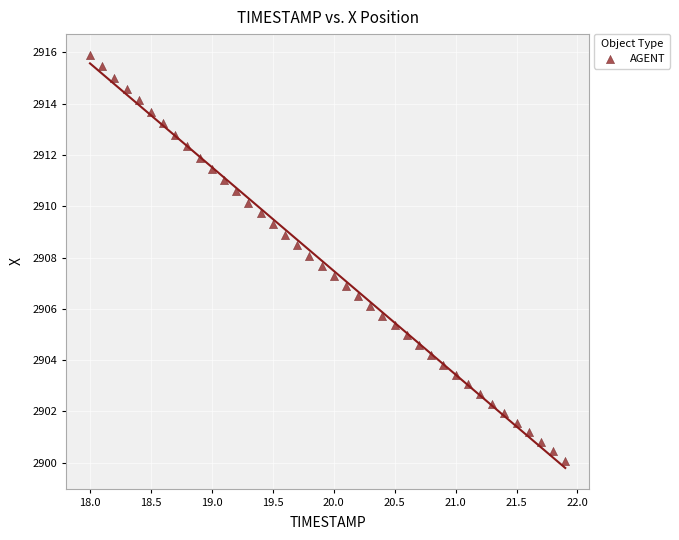

What is the range of X values (max minus min)?

3.9